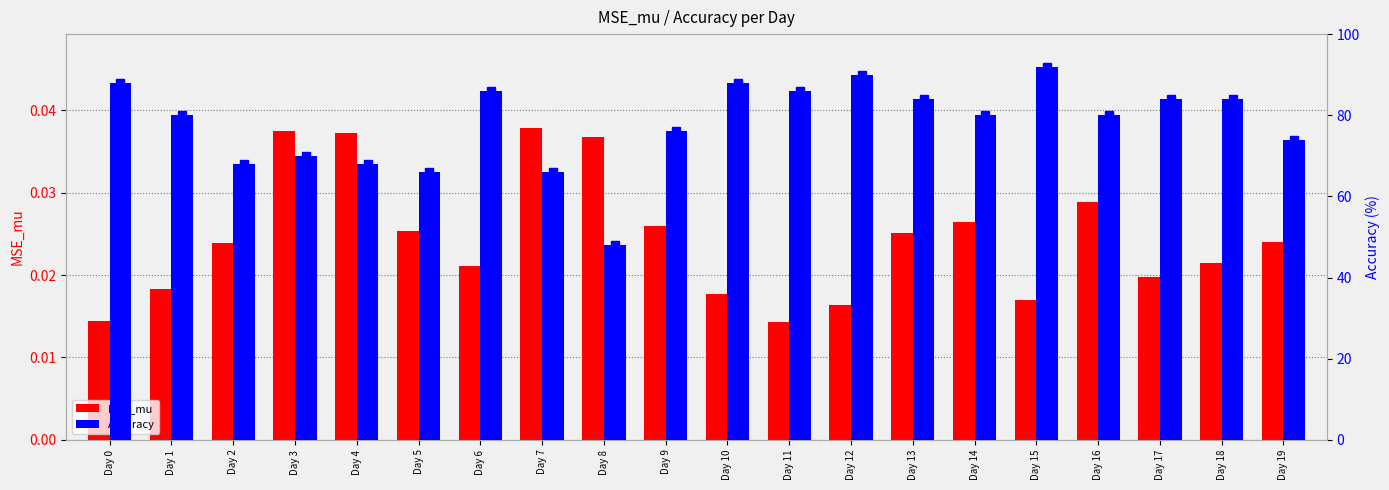

How many groups of bars are there?

20